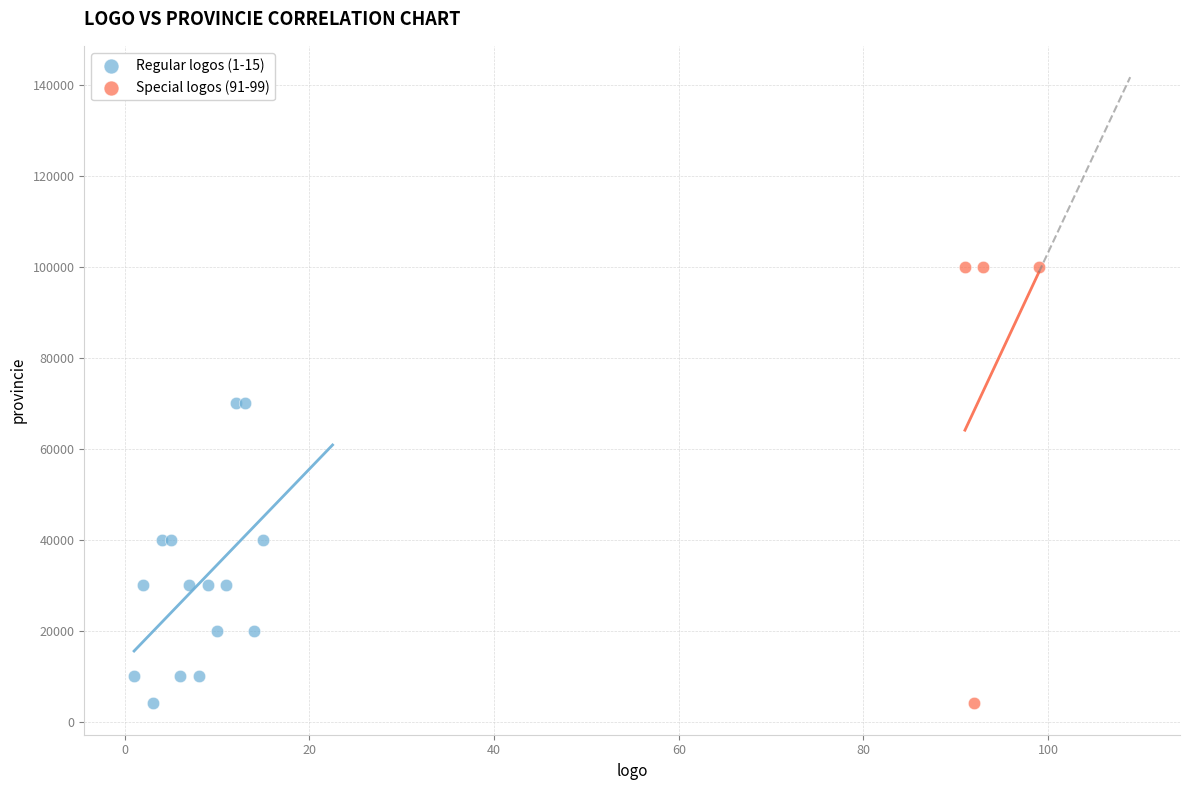

Which series contains the highest Y value?

Special logos (91-99)